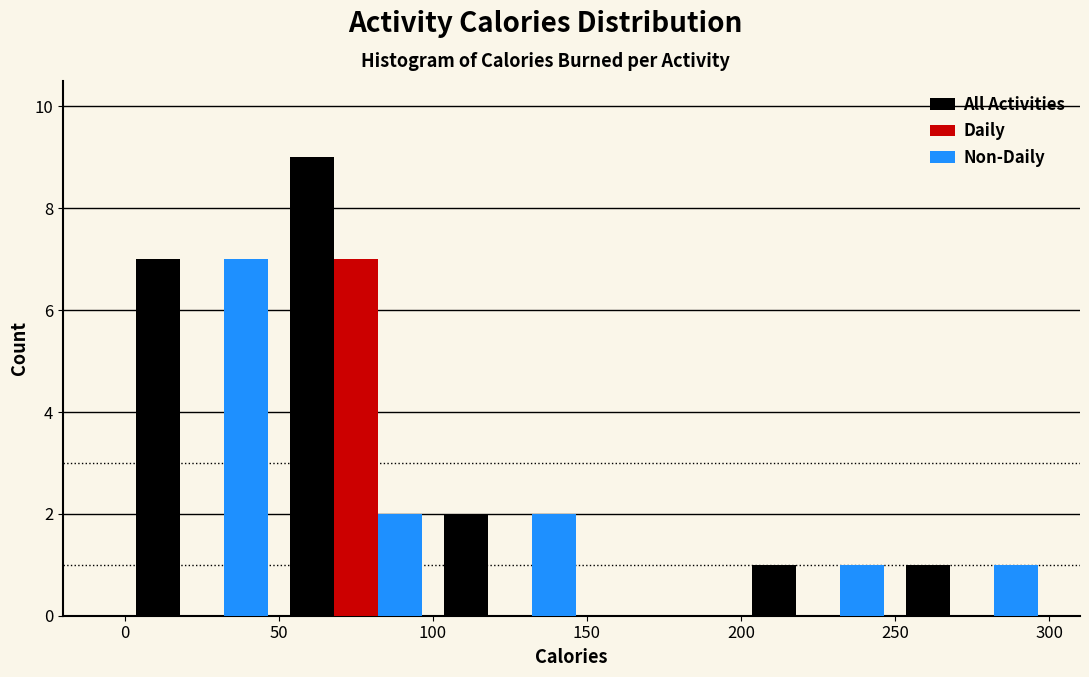

In the Non-Daily series, which range on the x-axis has the tallest bar?

0 to 50